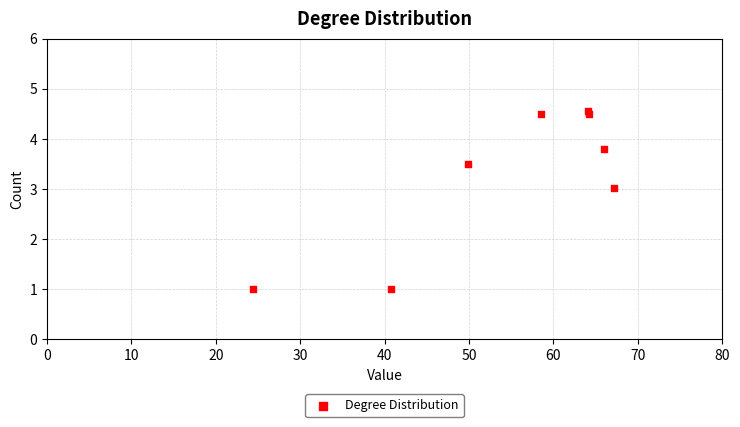

What is the range of X values (max minus min)?

42.8